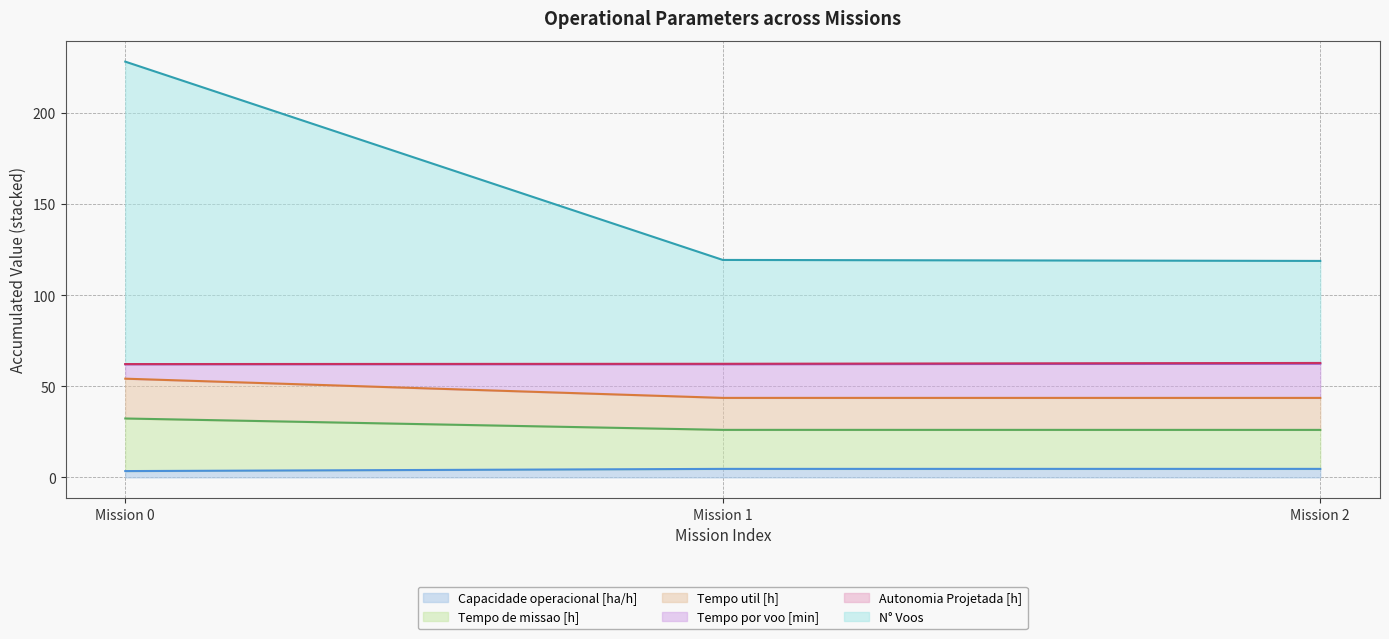

At which category is the sum across all series the highest?

Mission 0